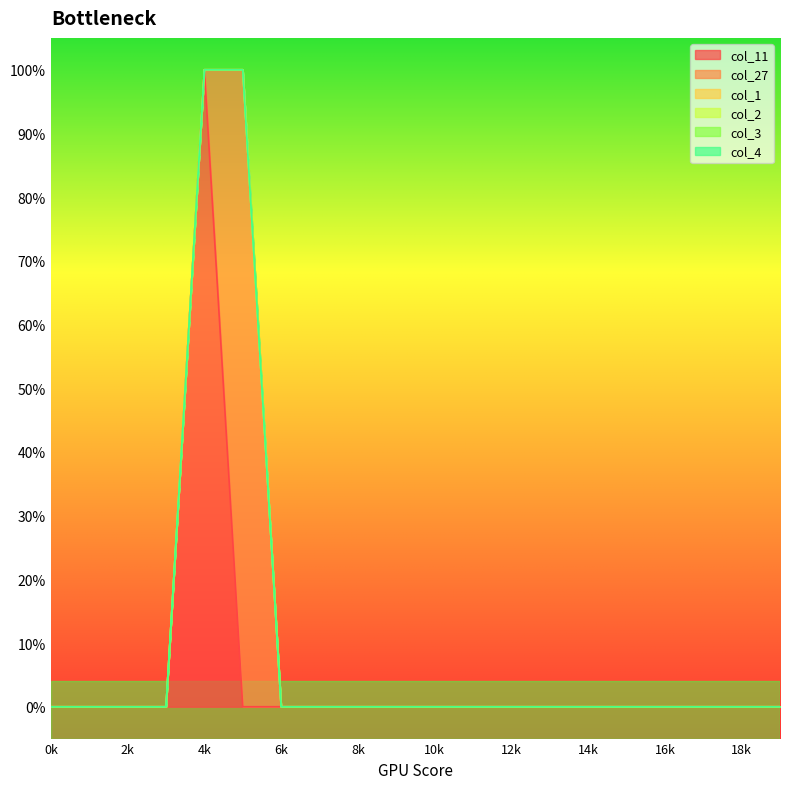

Which has a higher value, 9 or 2?

9